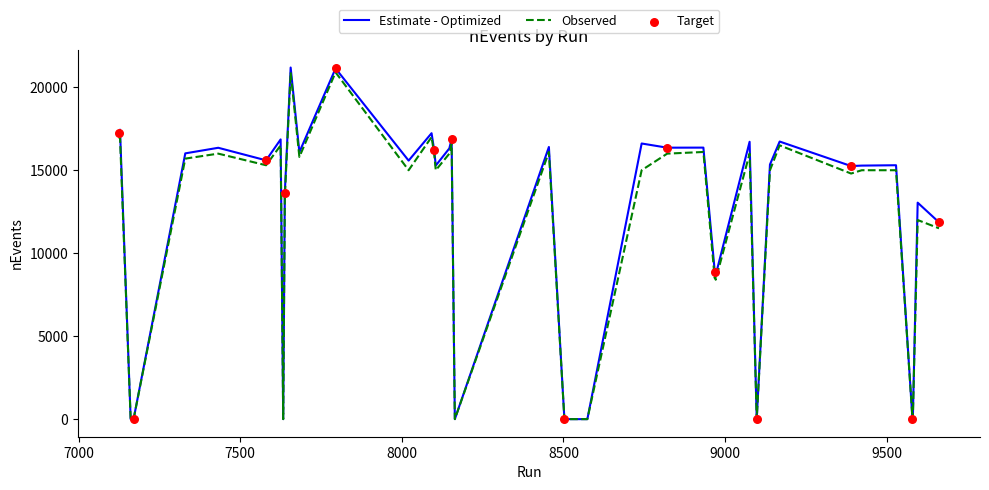

Which series has the widest spread of values?

Estimate - Optimized